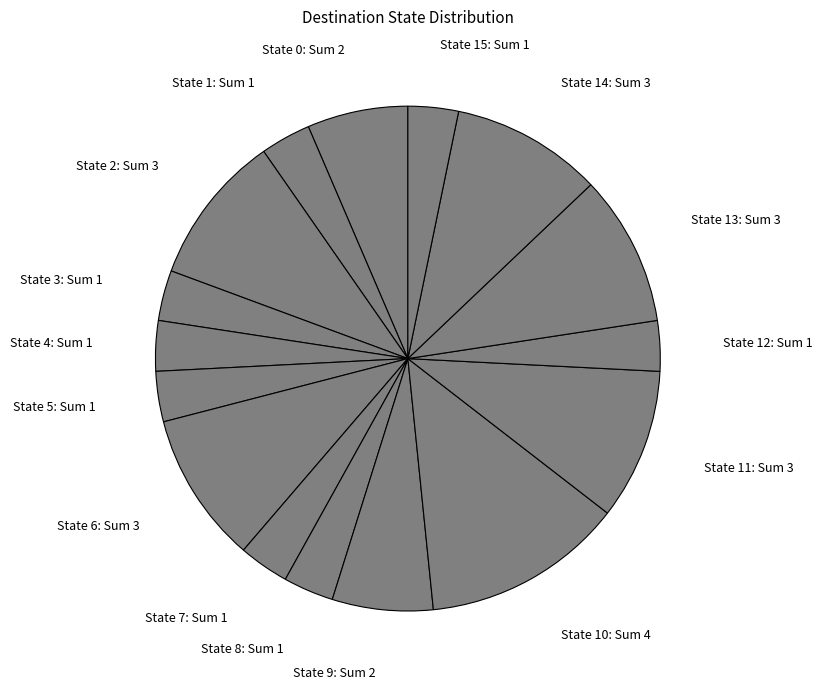

Which has a higher value, State 3: Sum 1 or State 2: Sum 3?

State 2: Sum 3